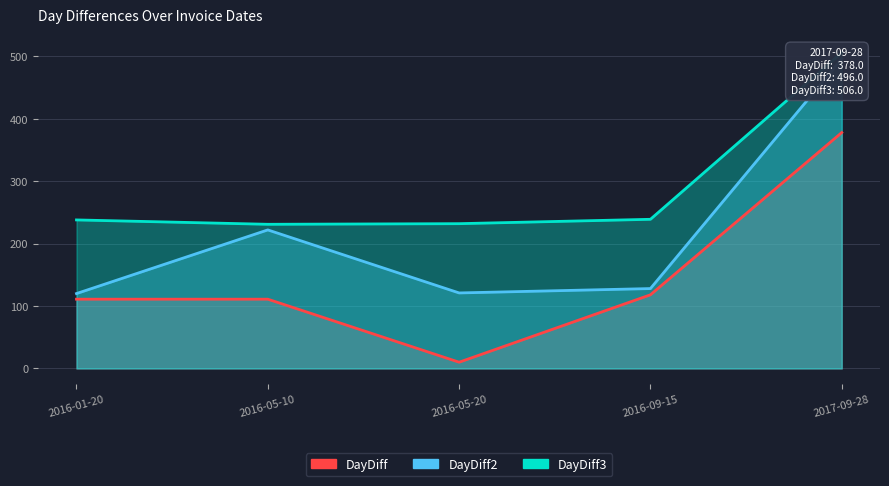

Is the value of DayDiff2 at 2016-09-15 greater than the value of DayDiff3 at 2016-05-10?

No